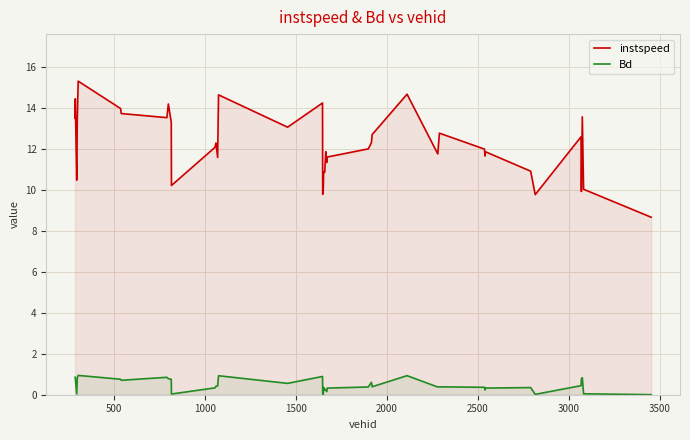

True or false: instspeed and Bd intersect in this chart.

False